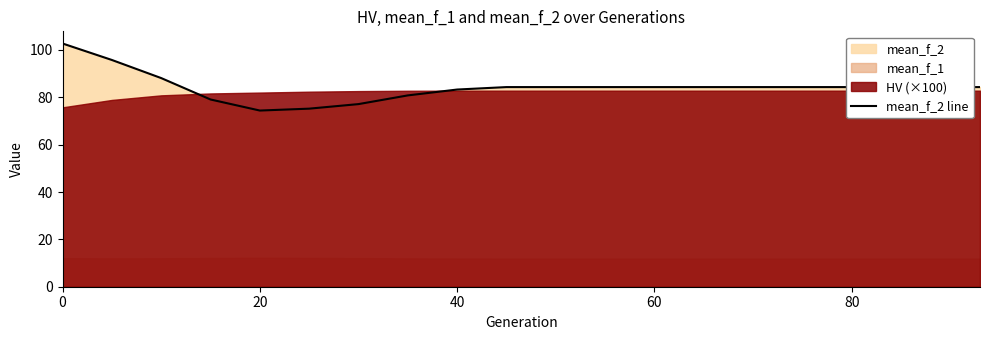

Reading left to right, transcribe all the data shown in this chart.

102.7	95.8	88.1	79.1	74.4	75.2	77.1	80.8	83.3	84.3	84.3	84.3	84.3	84.3	84.3	84.3	84.3	84.3	84.3	84.3